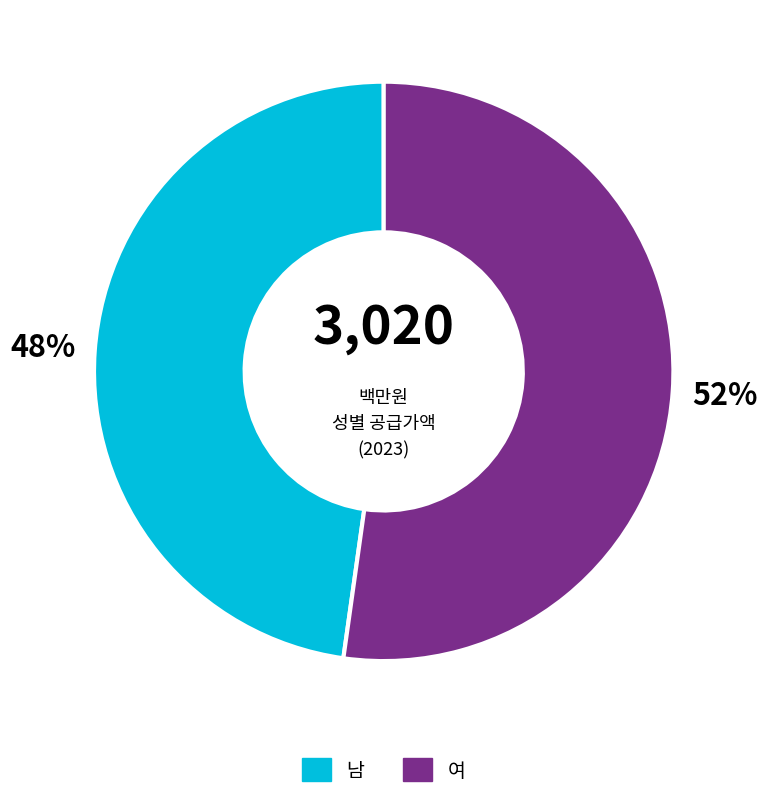

What percentage is the 여 slice, to the nearest percent?

52%